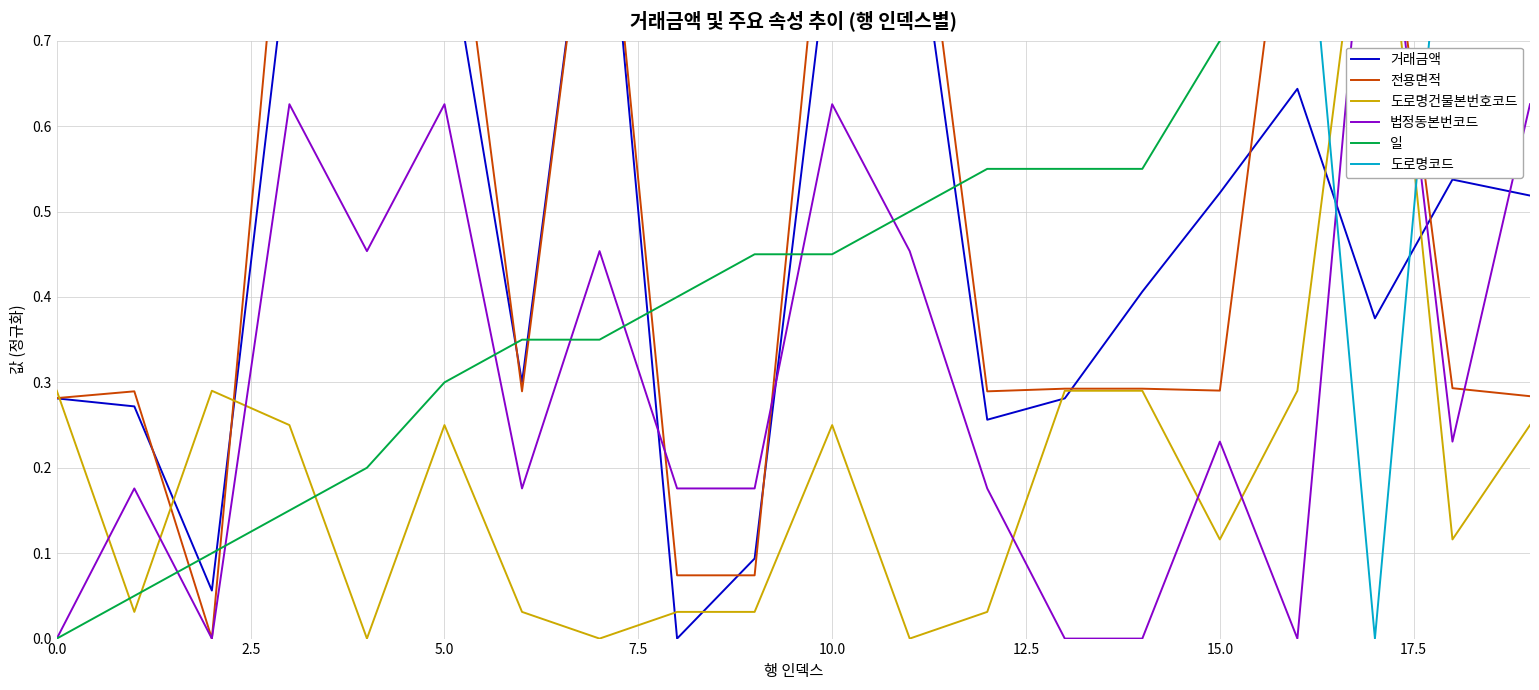

True or false: 도로명건물본번호코드 has more than 1 interior local peaks.

True